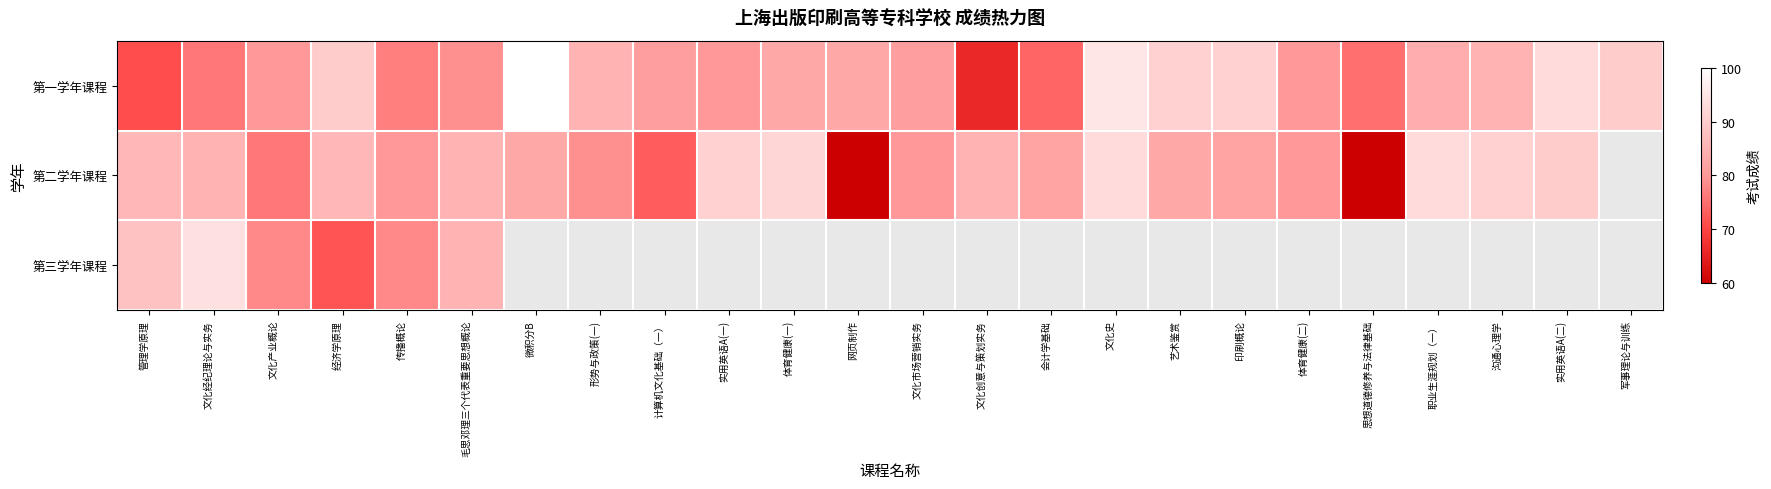

What is the difference between the 第二学年课程 values at 实用英语A(二) and 毛思邓理三个代表重要思想概论?

5.0